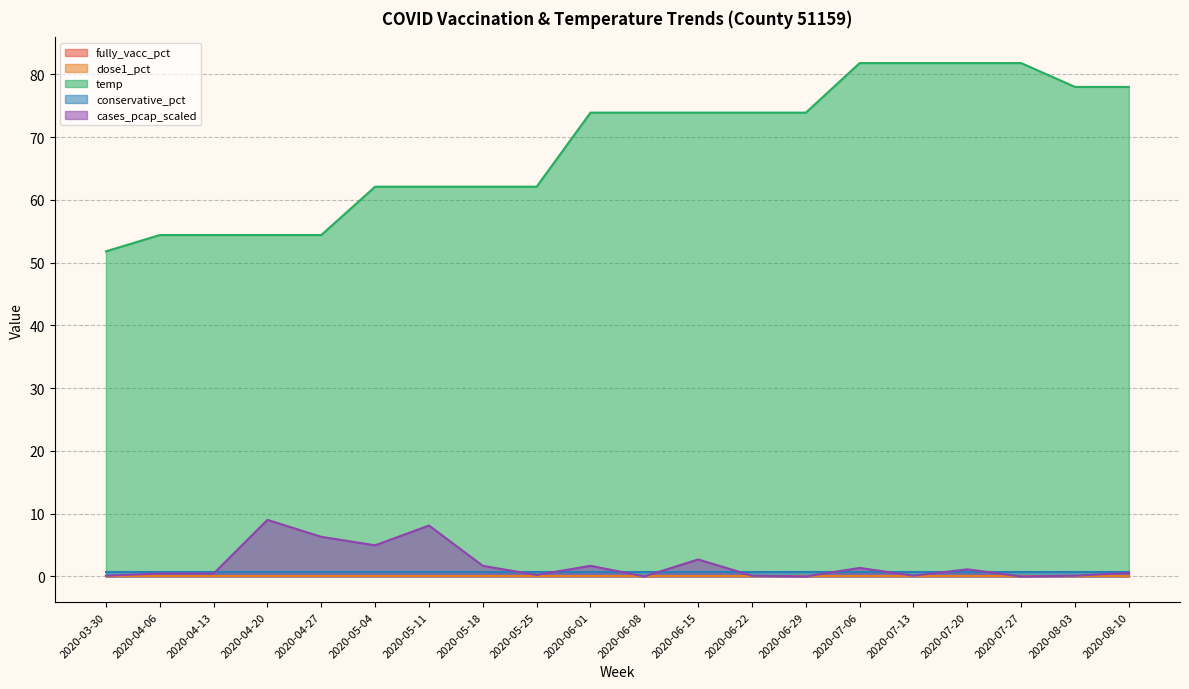

Reading left to right, extract all data points from this chart.

fully_vacc_pct: 2020-03-30=0.0	2020-04-06=0.0	2020-04-13=0.0	2020-04-20=0.0	2020-04-27=0.0	2020-05-04=0.0	2020-05-11=0.0	2020-05-18=0.0	2020-05-25=0.0	2020-06-01=0.0	2020-06-08=0.0	2020-06-15=0.0	2020-06-22=0.0	2020-06-29=0.0	2020-07-06=0.0	2020-07-13=0.0	2020-07-20=0.0	2020-07-27=0.0	2020-08-03=0.0	2020-08-10=0.0
dose1_pct: 2020-03-30=0.0	2020-04-06=0.0	2020-04-13=0.0	2020-04-20=0.0	2020-04-27=0.0	2020-05-04=0.0	2020-05-11=0.0	2020-05-18=0.0	2020-05-25=0.0	2020-06-01=0.0	2020-06-08=0.0	2020-06-15=0.0	2020-06-22=0.0	2020-06-29=0.0	2020-07-06=0.0	2020-07-13=0.0	2020-07-20=0.0	2020-07-27=0.0	2020-08-03=0.0	2020-08-10=0.0
temp: 2020-03-30=51.8	2020-04-06=54.4	2020-04-13=54.4	2020-04-20=54.4	2020-04-27=54.4	2020-05-04=62.1	2020-05-11=62.1	2020-05-18=62.1	2020-05-25=62.1	2020-06-01=73.9	2020-06-08=73.9	2020-06-15=73.9	2020-06-22=73.9	2020-06-29=73.9	2020-07-06=81.8	2020-07-13=81.8	2020-07-20=81.8	2020-07-27=81.8	2020-08-03=78.0	2020-08-10=78.0
conservative_pct: 2020-03-30=0.6	2020-04-06=0.6	2020-04-13=0.6	2020-04-20=0.6	2020-04-27=0.6	2020-05-04=0.6	2020-05-11=0.6	2020-05-18=0.6	2020-05-25=0.6	2020-06-01=0.6	2020-06-08=0.6	2020-06-15=0.6	2020-06-22=0.6	2020-06-29=0.6	2020-07-06=0.6	2020-07-13=0.6	2020-07-20=0.6	2020-07-27=0.6	2020-08-03=0.6	2020-08-10=0.6
cases_pcap_scaled: 2020-03-30=0.1	2020-04-06=0.5	2020-04-13=0.5	2020-04-20=9.0	2020-04-27=6.3	2020-05-04=5.0	2020-05-11=8.1	2020-05-18=1.7	2020-05-25=0.2	2020-06-01=1.7	2020-06-08=0.0	2020-06-15=2.7	2020-06-22=0.1	2020-06-29=0.0	2020-07-06=1.4	2020-07-13=0.1	2020-07-20=1.1	2020-07-27=0.0	2020-08-03=0.1	2020-08-10=0.6